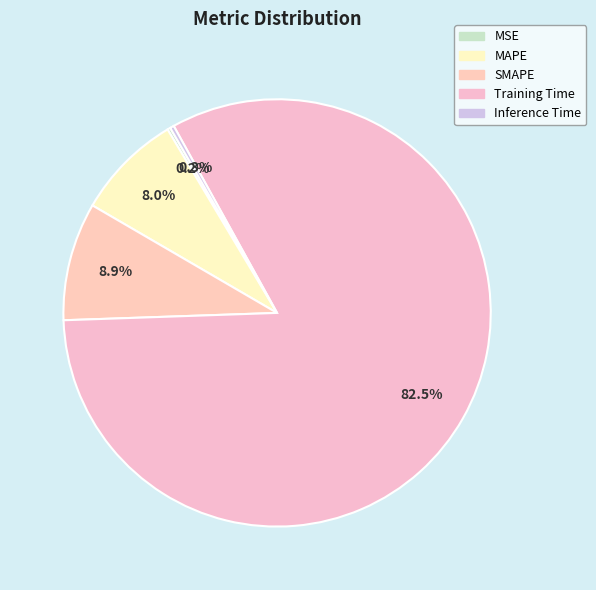

To the nearest percent, what is the difference between the largest and smallest slice percentages?

82%